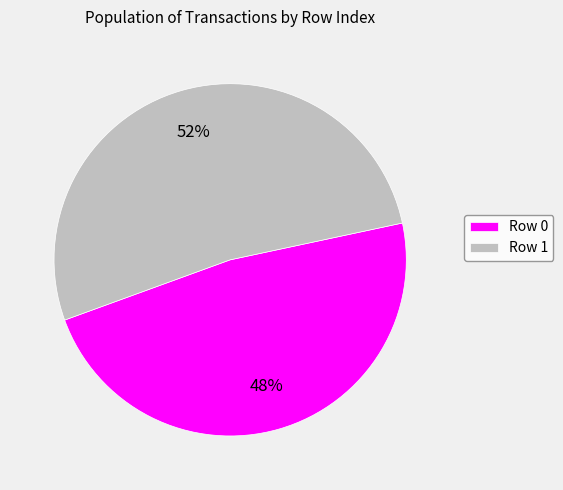

True or false: Row 0 accounts for 39% of the total.

False